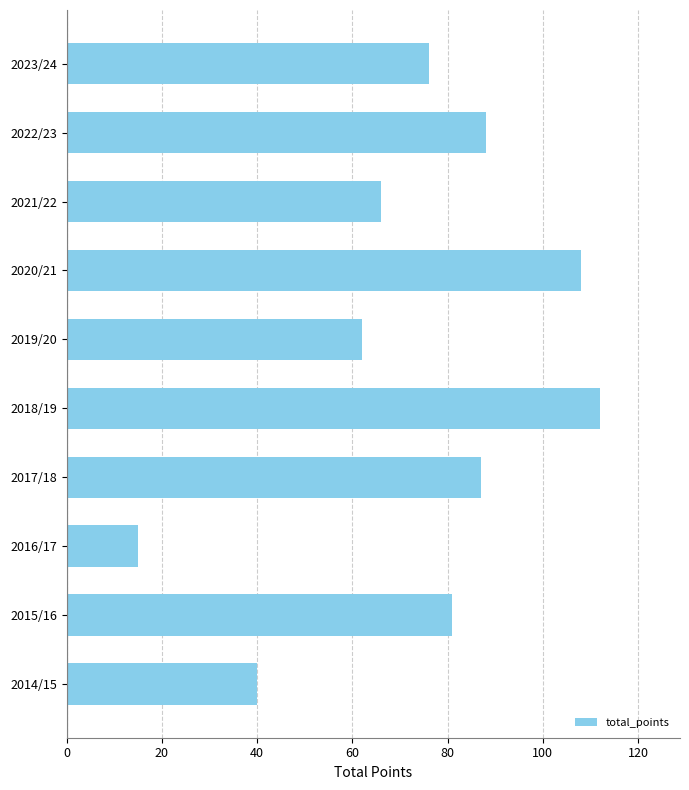

What is the approximate value at 2016/17, to the nearest 5?

15